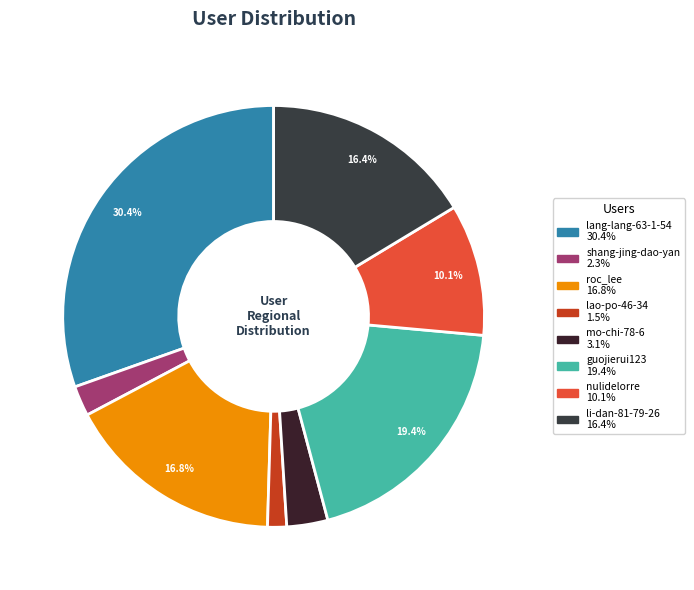

To the nearest percent, what portion does shang-jing-dao-yan represent?

2%